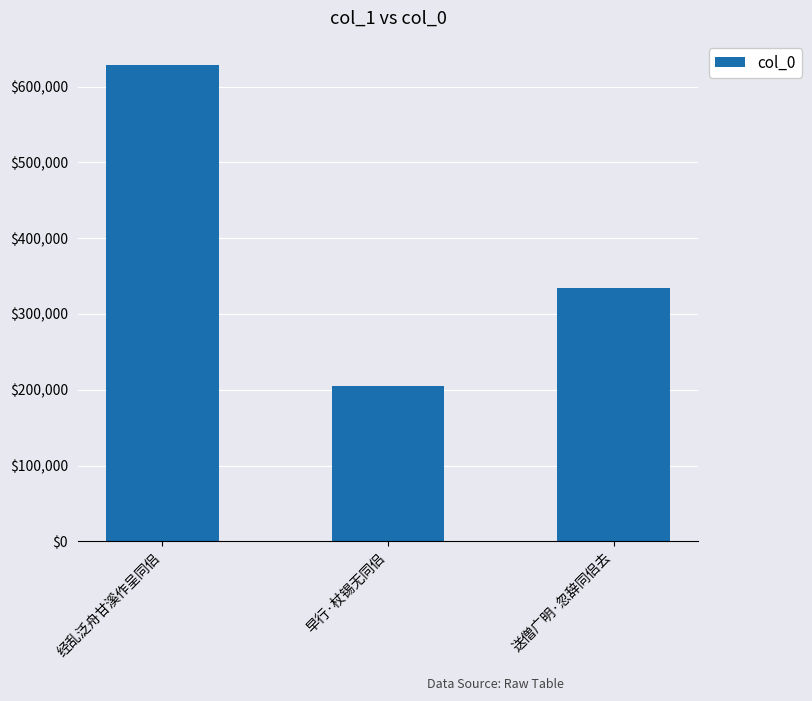

What is the label of the 2nd bar from the left?

早行·杖锡无同侣